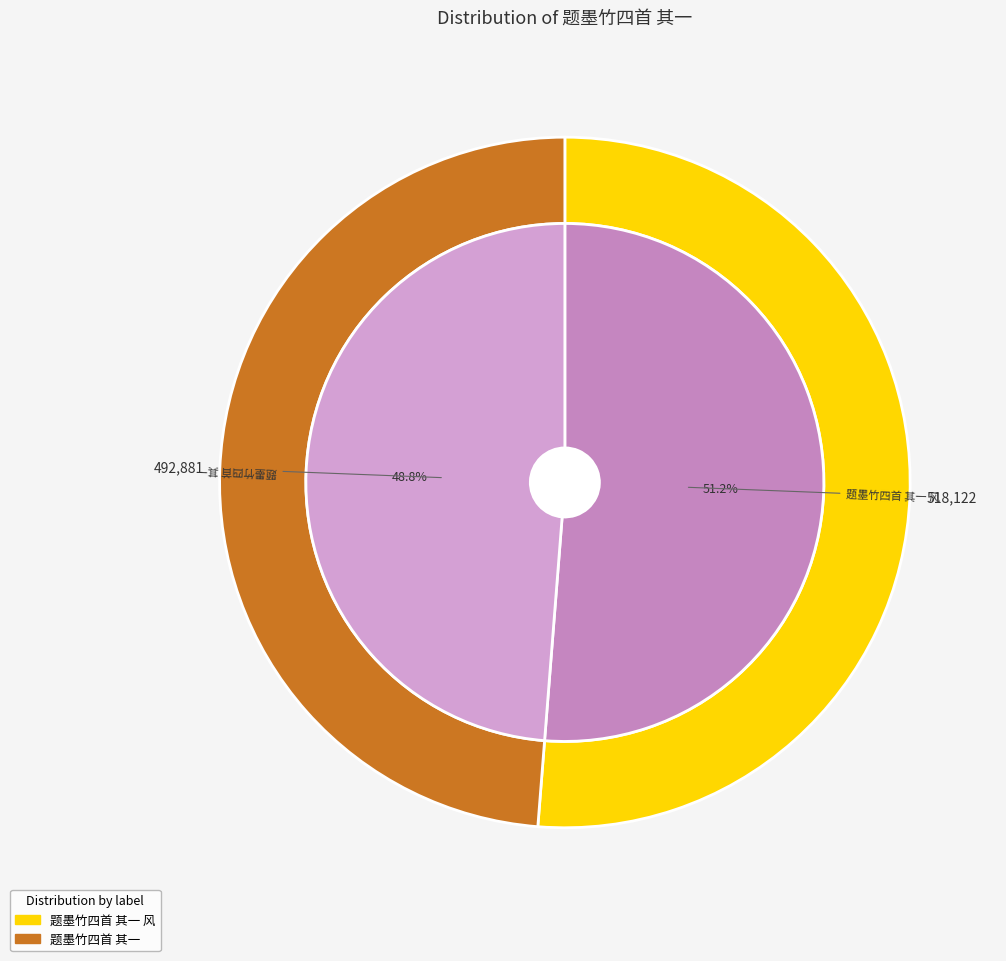

Between 题墨竹四首 其一 and 题墨竹四首 其一 风, which is larger?

题墨竹四首 其一 风